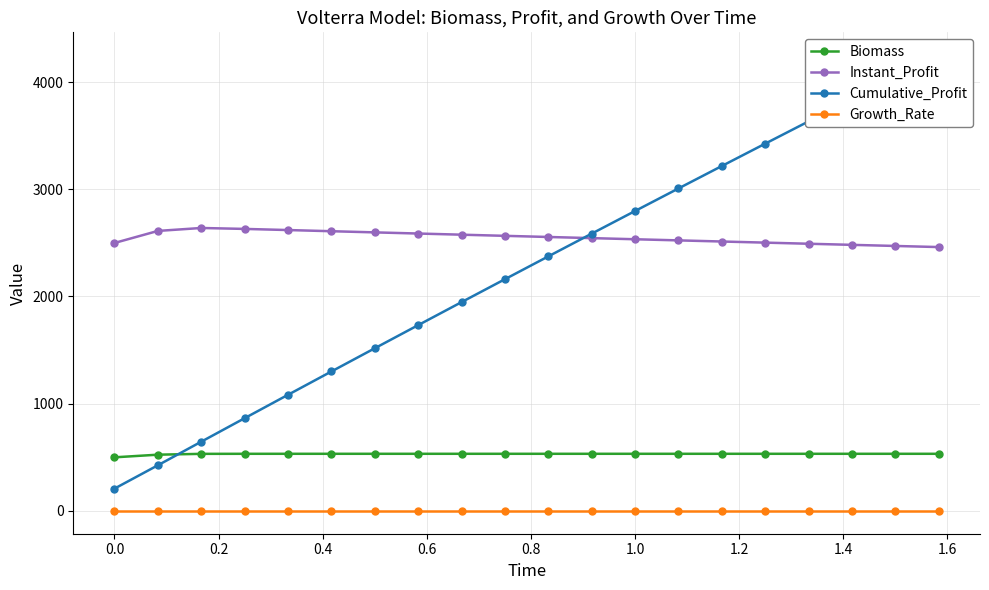

Does the chart display data point markers on the line(s)?

Yes